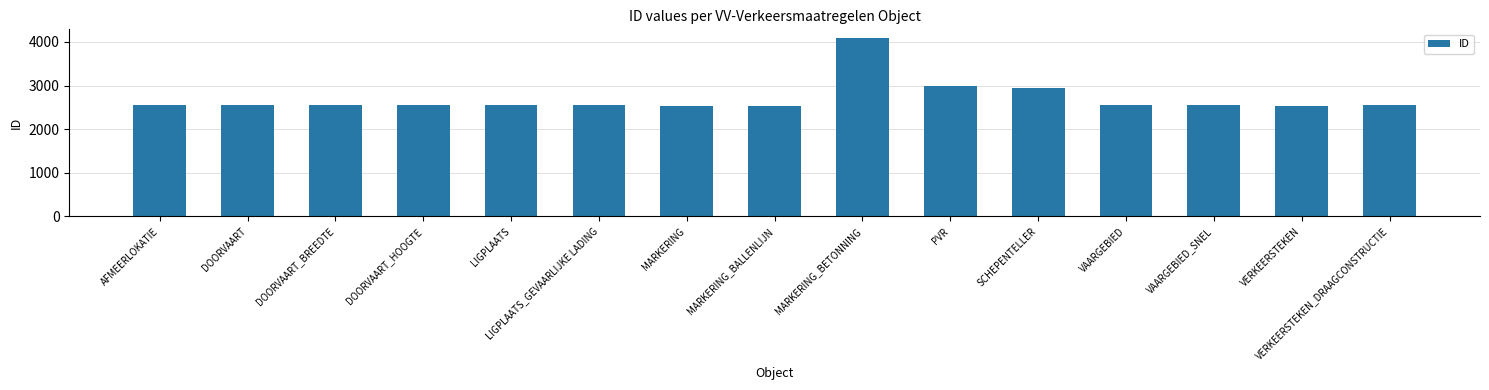

What is the difference between the maximum and minimum values?

1545